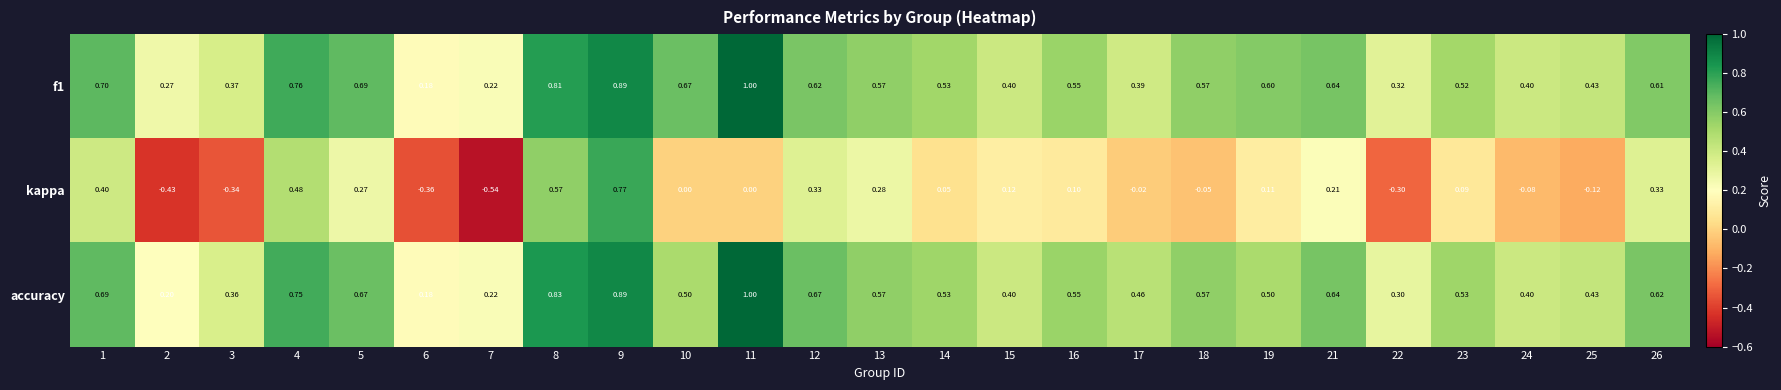

Is the value of f1 at 2 greater than the value of kappa at 7?

Yes